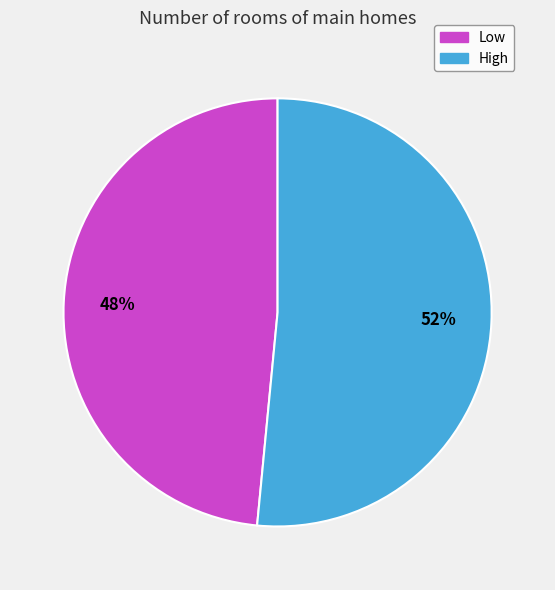

Between High and Low, which is larger?

High